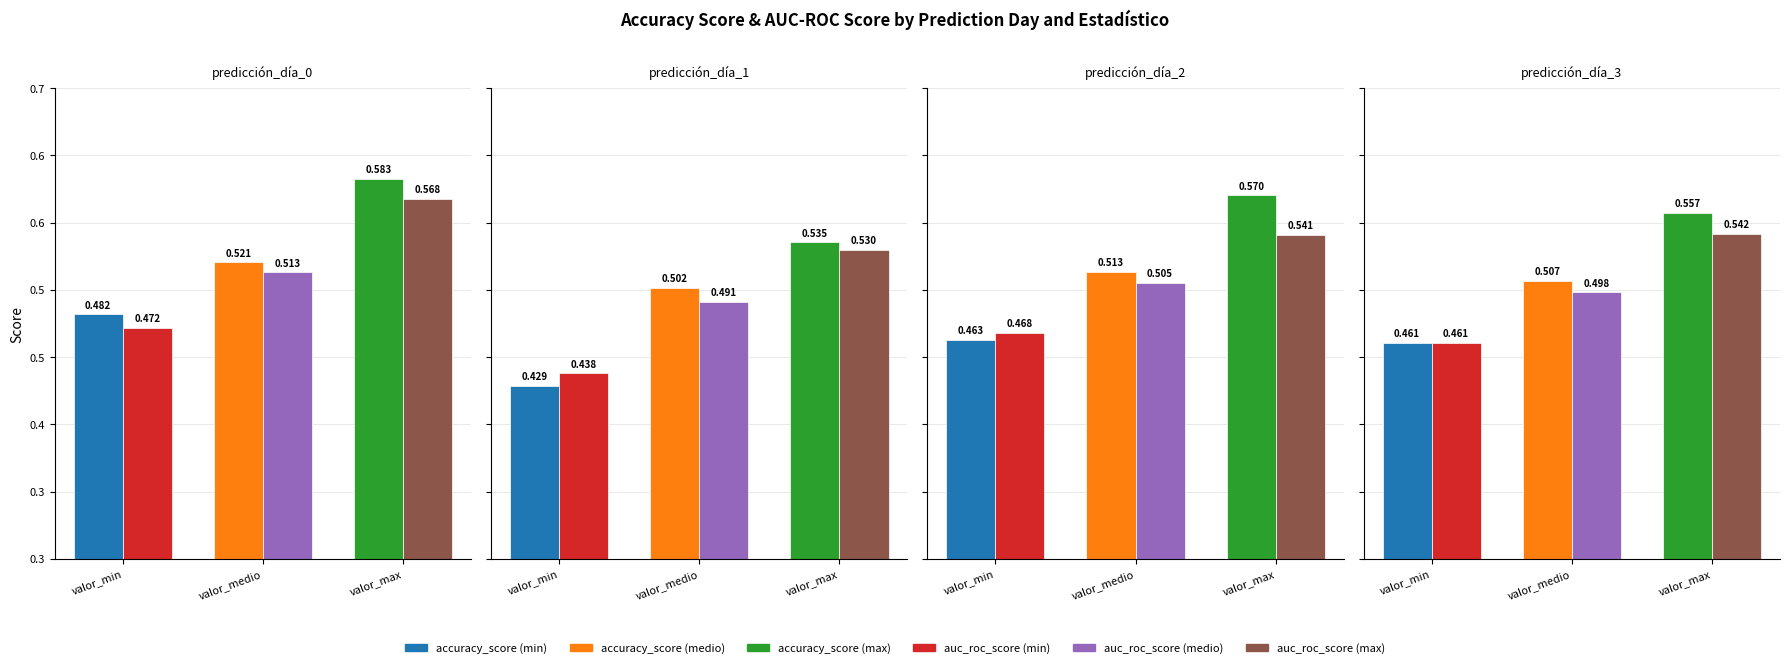

At how many categories does at least one series exceed 0?

3